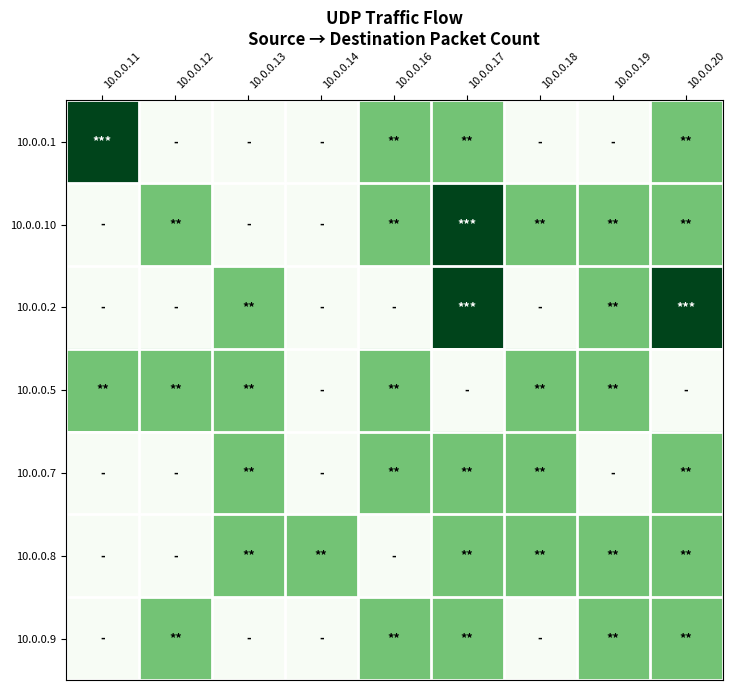

What is the difference between the highest and lowest values at 10.0.0.13?

1